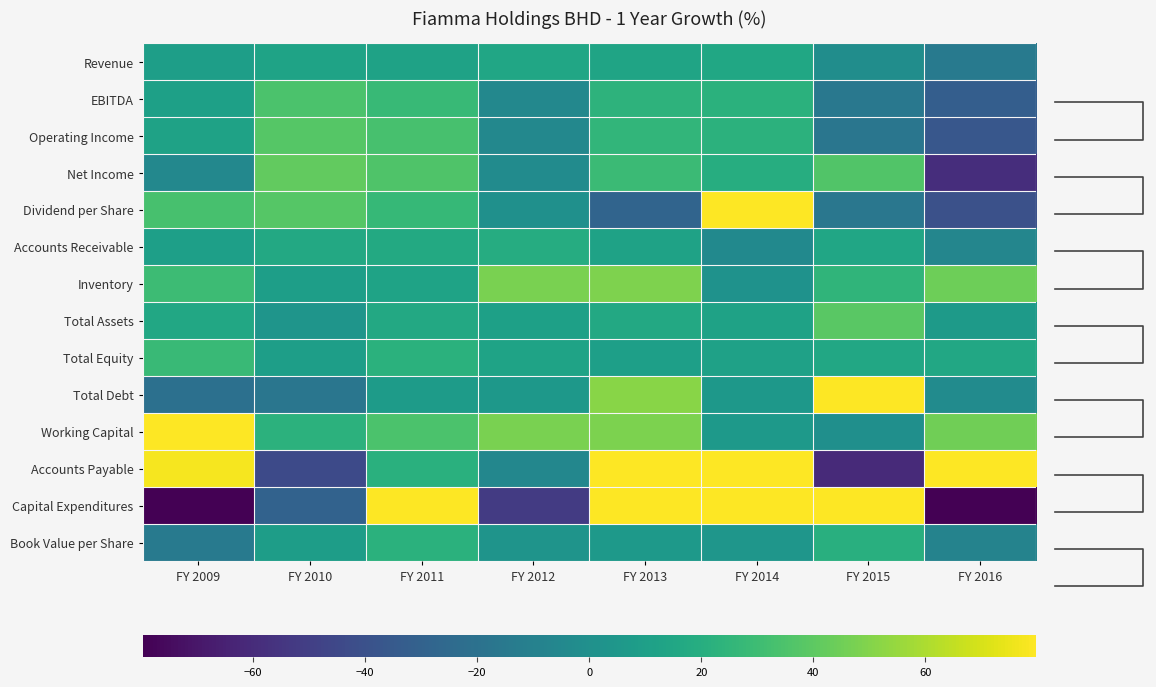

How many negative values does the Accounts Receivable series have?

2